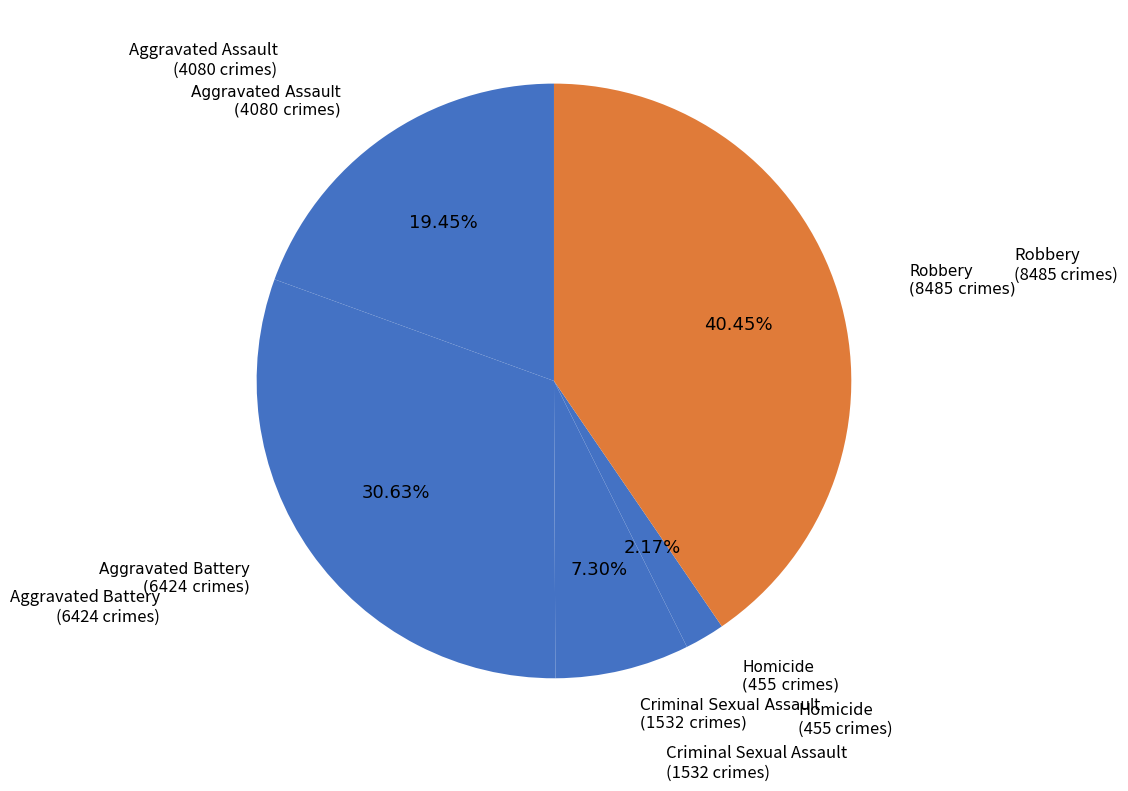

How many slices are in this pie chart?

5